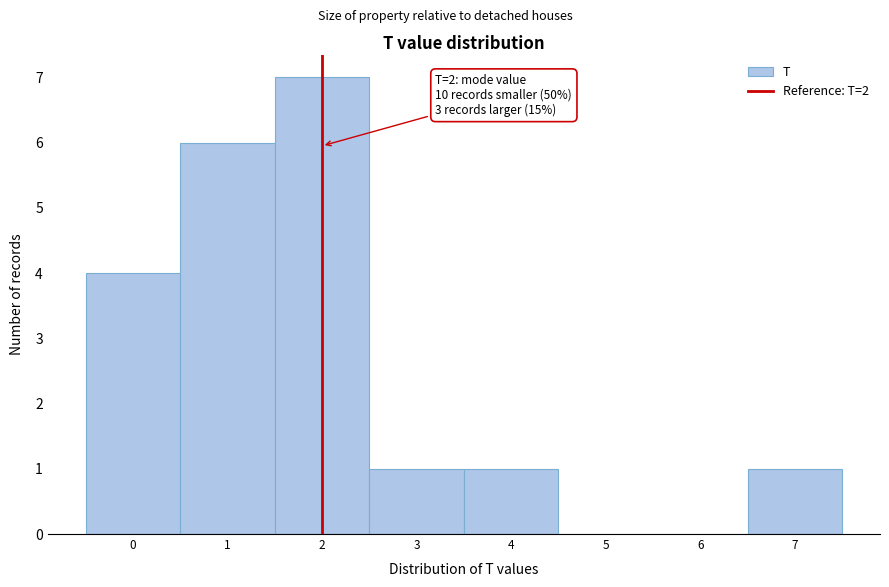

Over which range of the x-axis is the bar tallest?

1.5 to 2.5